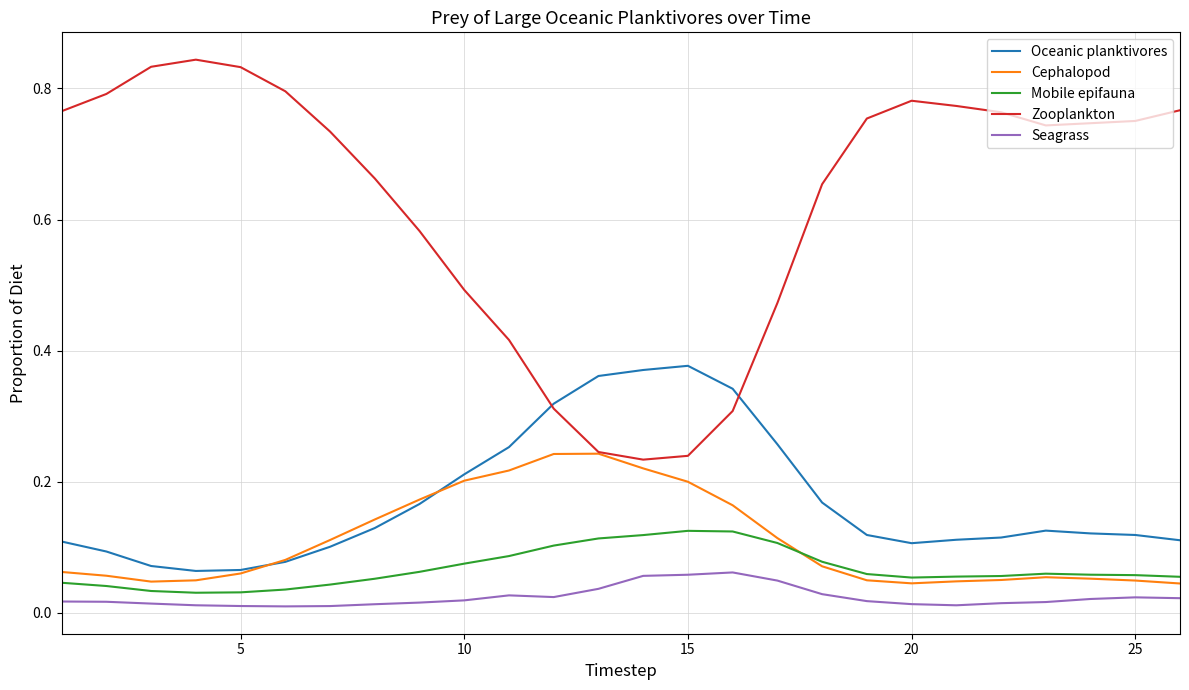

Which series has the largest total across all categories?

Zooplankton